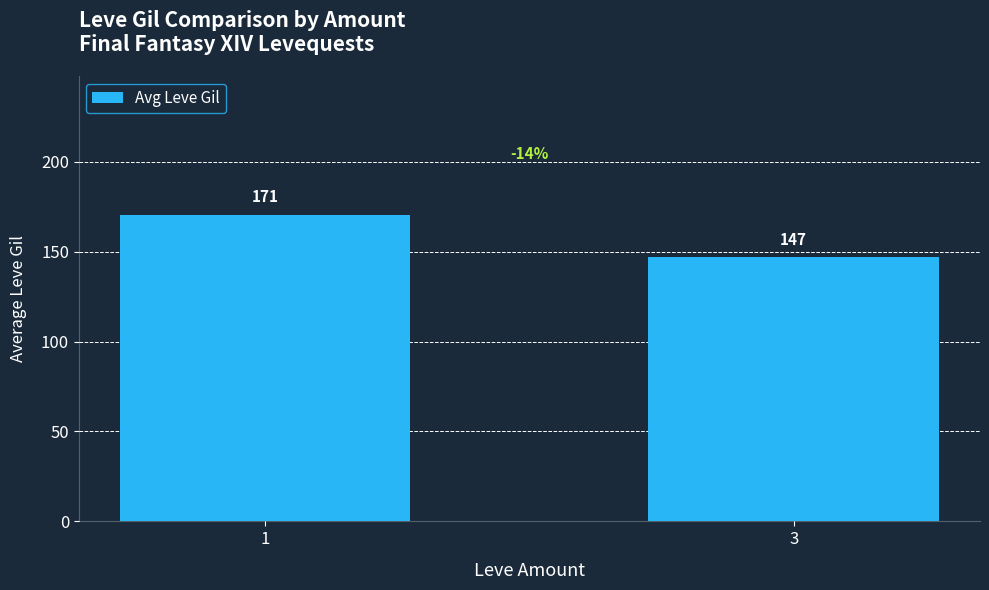

What is the sum of all values?

317.6